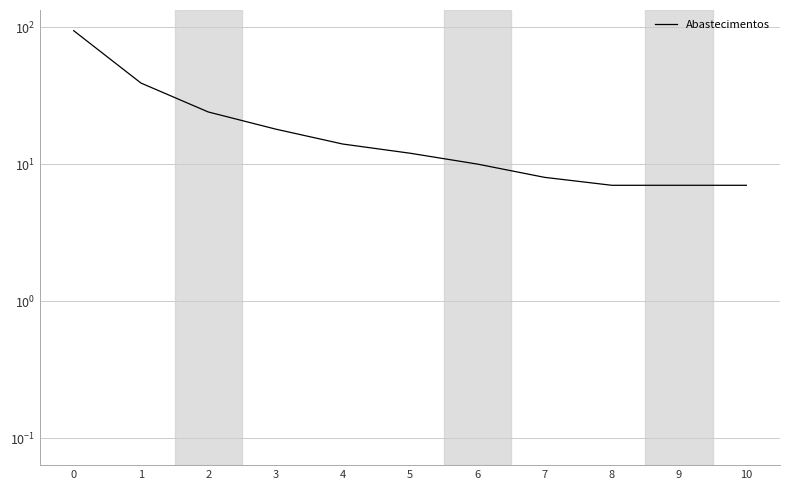

What is the difference between the maximum and second lowest values in the Capacidade operacional [ha/h] series?

2.0